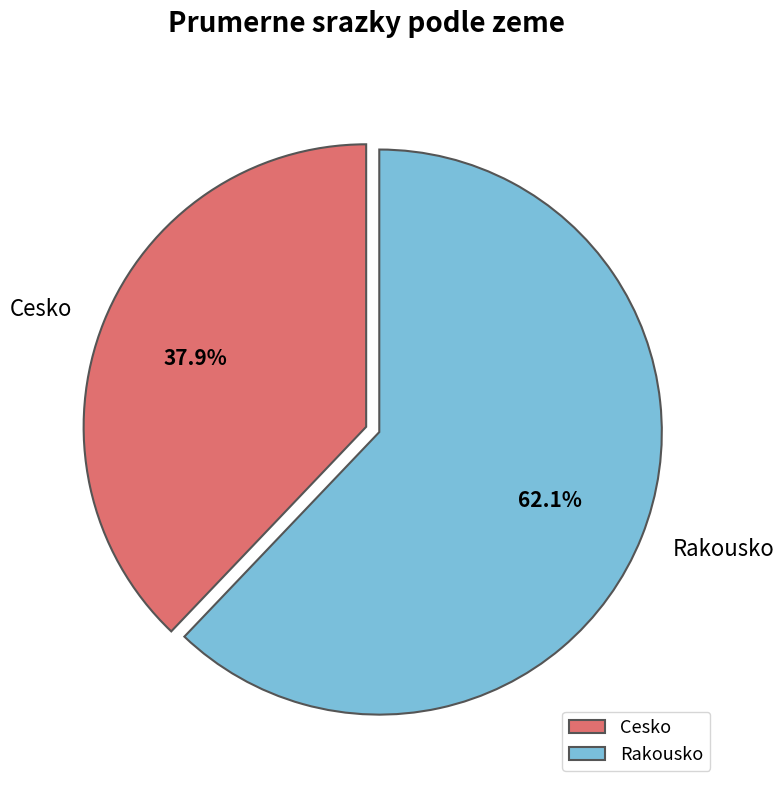

Is there any slice that represents more than half of the pie?

Yes